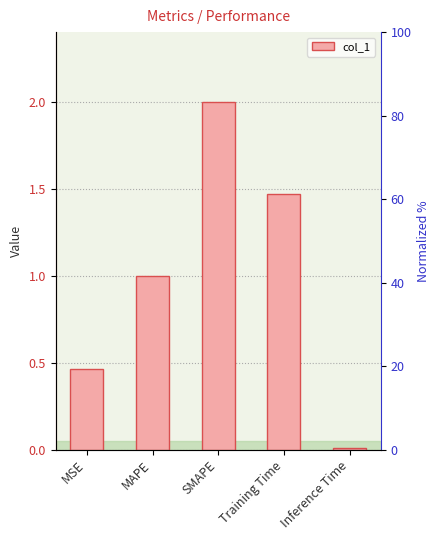

What is the difference between the maximum and minimum values?

2.0